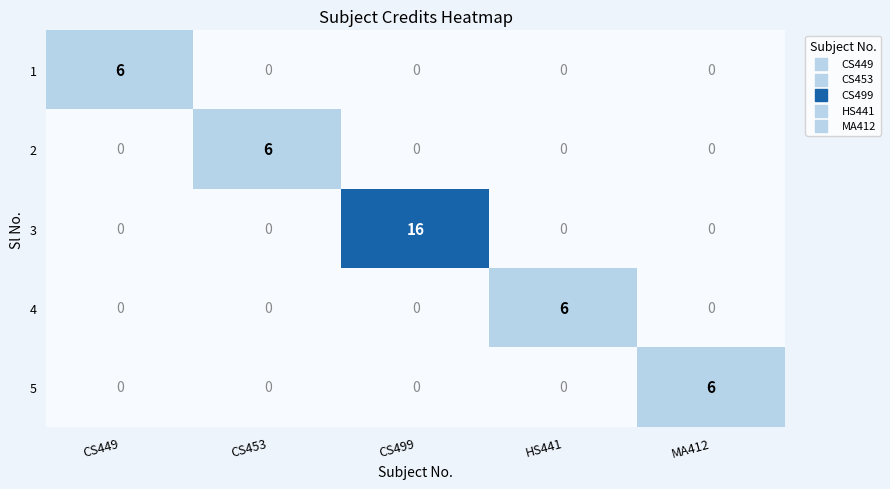

At which category is the sum across all series the highest?

CS499